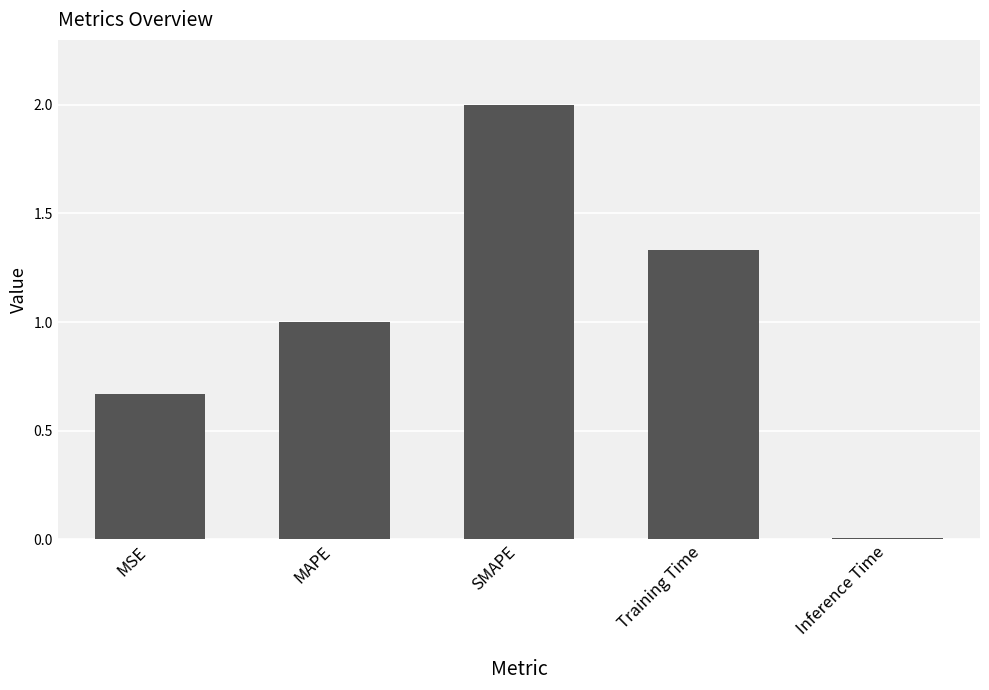

Which label corresponds to the largest value in the chart?

SMAPE